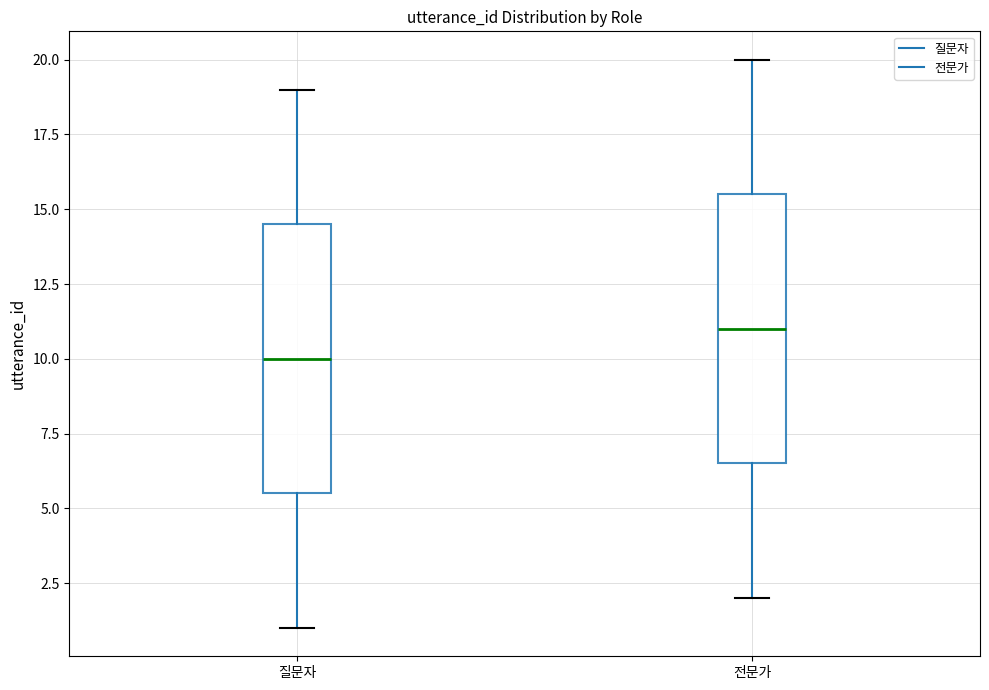

Reading left to right, transcribe this box plot: for each box, give where its median line is, the range the box spans, and where its two whiskers end, as read against the y-axis. The values are not printed on the chart, so give them approximately, as read against the axis.

질문자: median 10.0, box 5.5 to 14.5, whiskers 1.0 to 19.0
전문가: median 11.0, box 6.5 to 15.5, whiskers 2.0 to 20.0